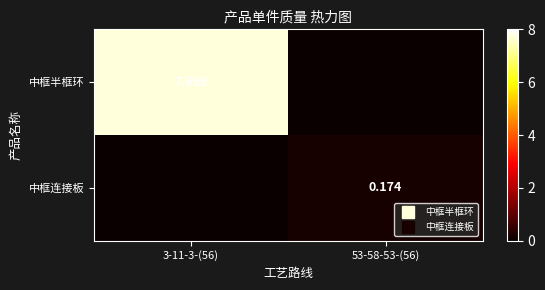

At which category does the chart reach its minimum across all series?

53-58-53-(56)